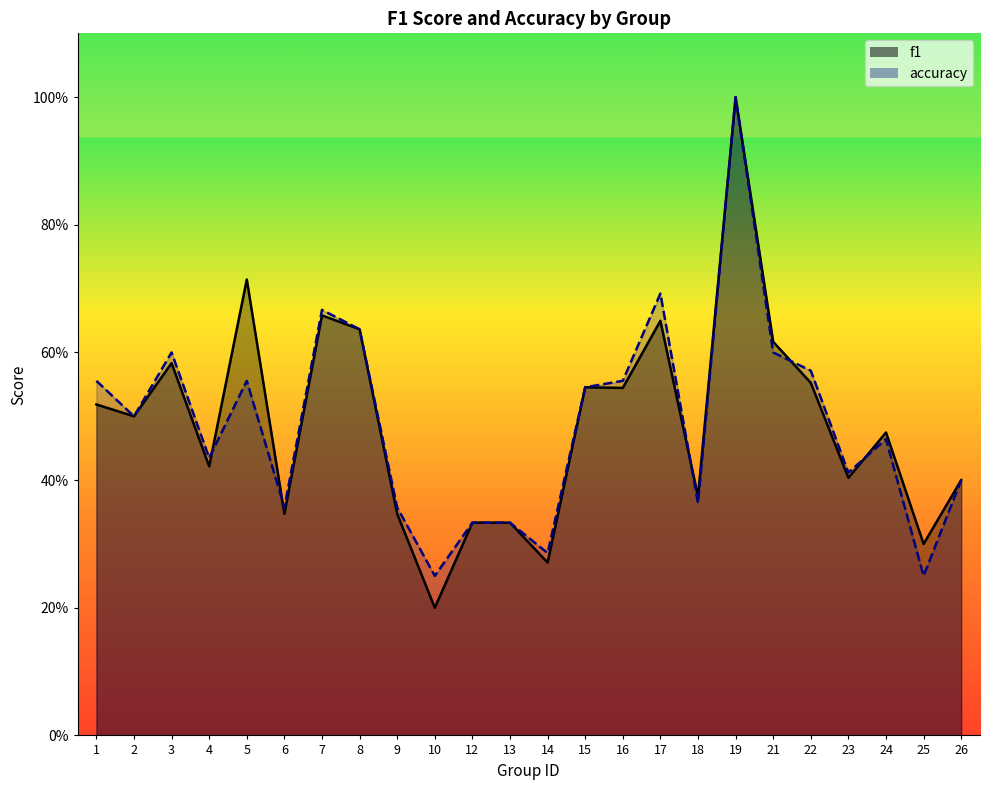

What is the value of the f1 point at the 2nd from the left?

0.5